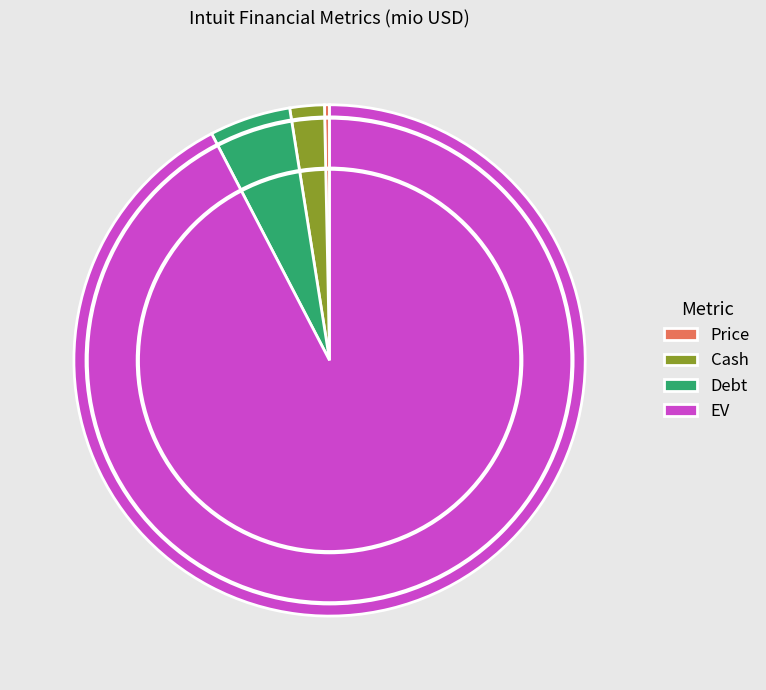

Which slice is the largest?

EV